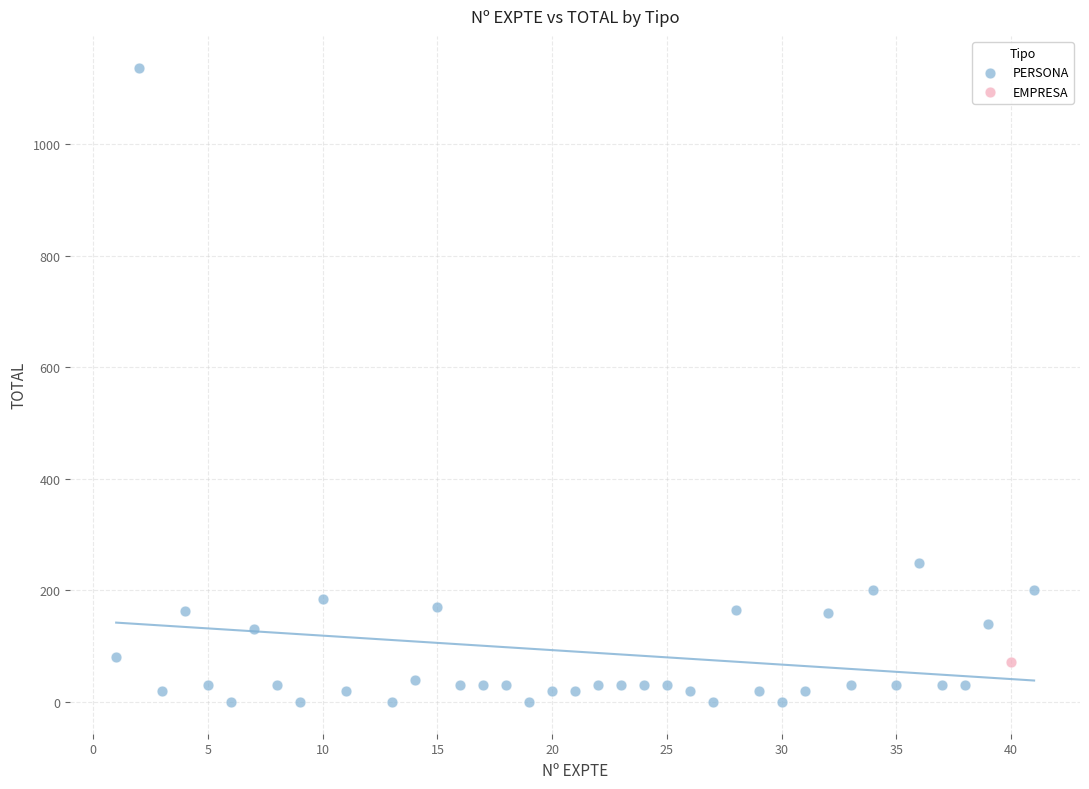

What are all the series names shown in the legend?

PERSONA, EMPRESA